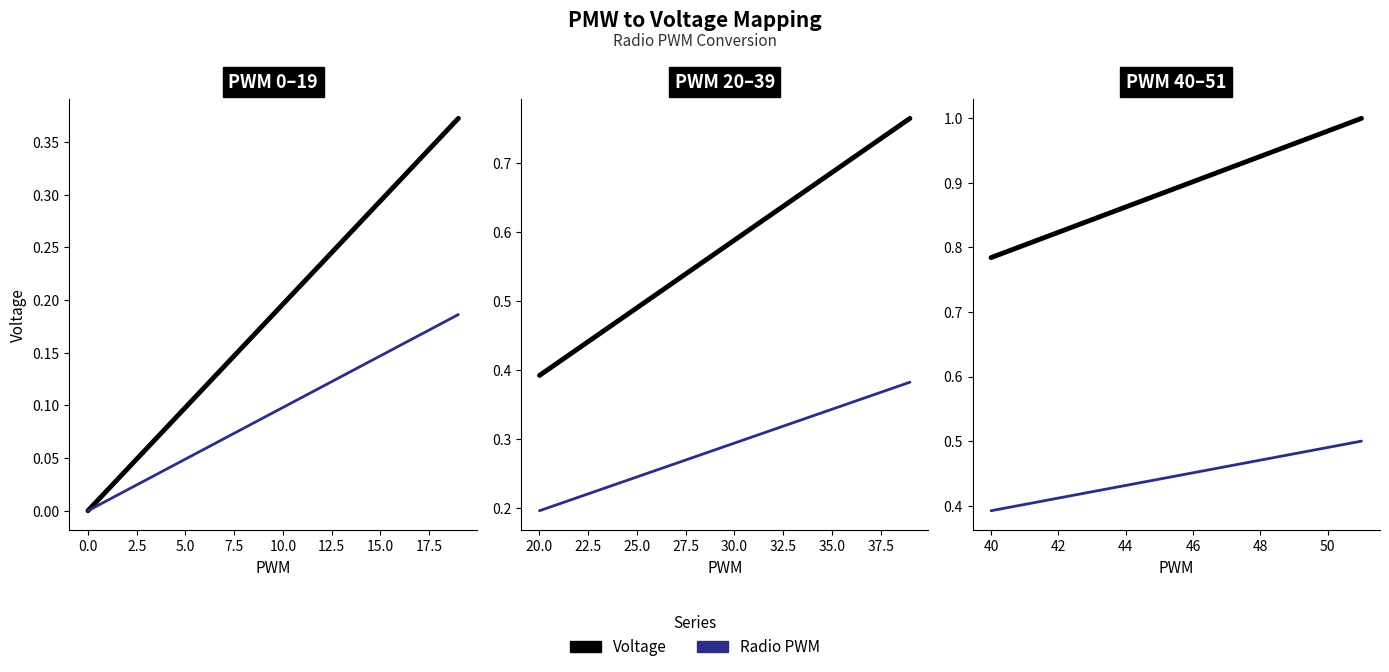

What are all the series names shown in the legend?

Voltage, Radio PWM